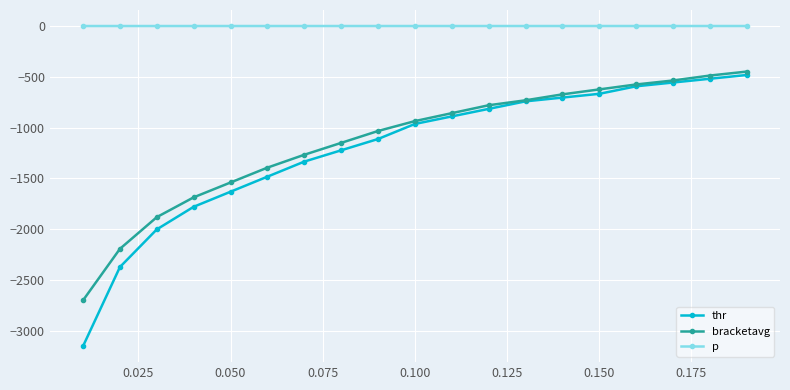

What are all the series names shown in the legend?

thr, bracketavg, p